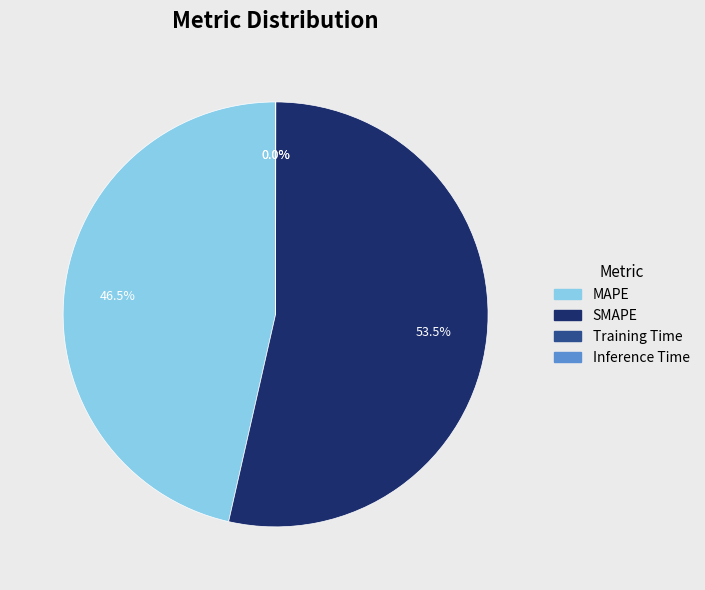

Is there a majority slice in this chart?

Yes